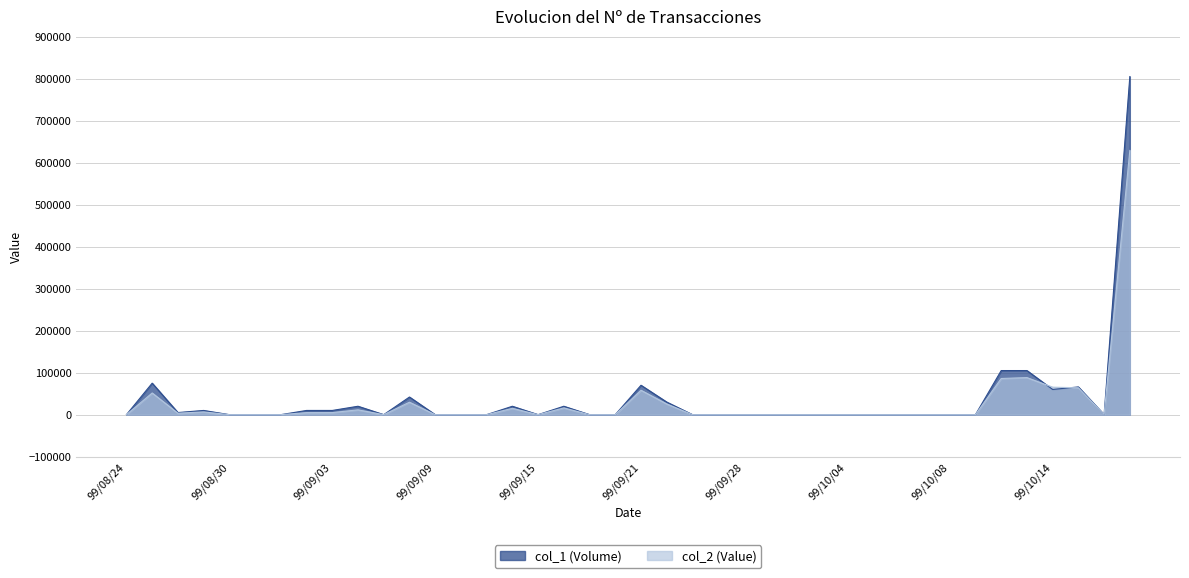

What is the difference between the second highest and second lowest values in the col_1 (Volume) series?

105000